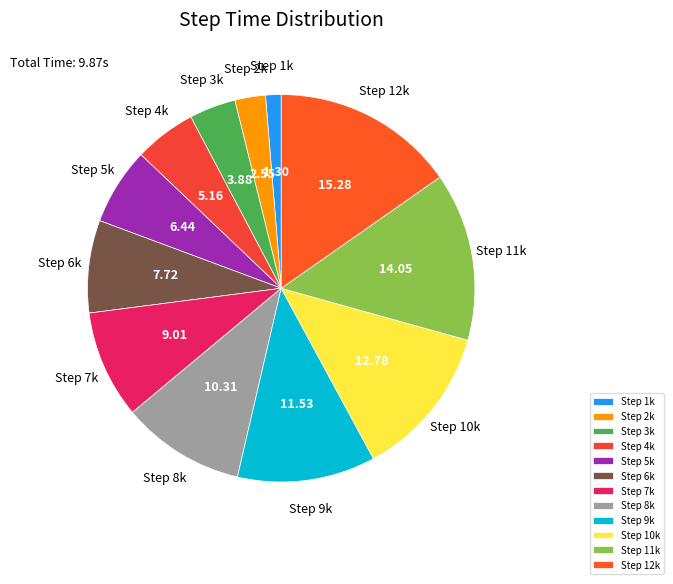

Does Step 11k represent more than half of the total?

No